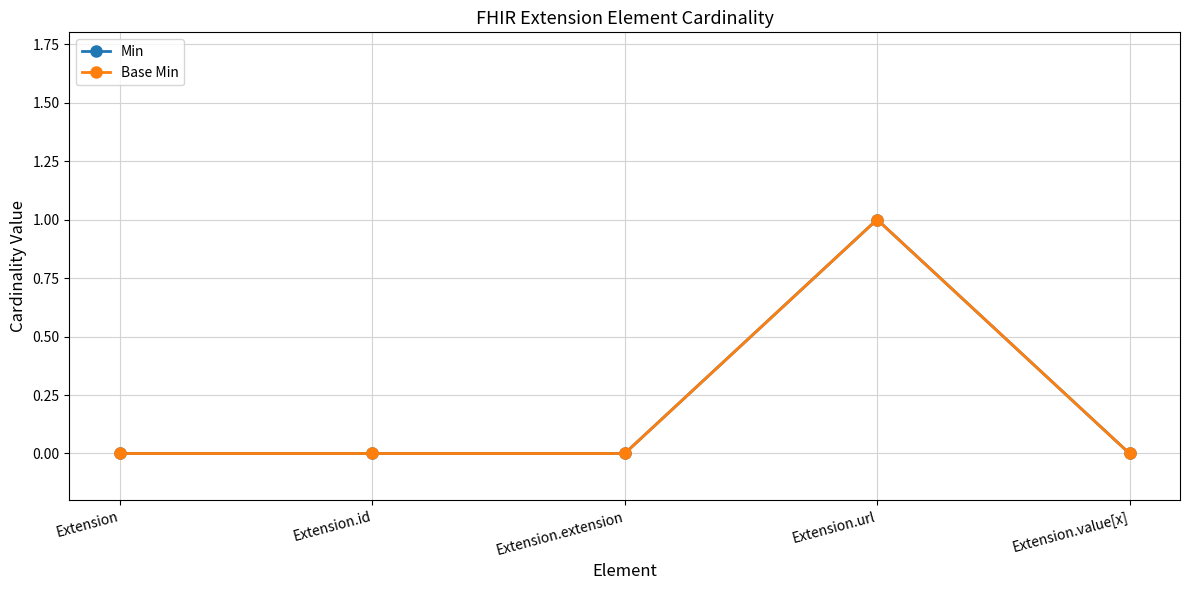

Reading right to left, transcribe all the data shown in this chart.

Min: Extension.value[x]=0	Extension.url=1	Extension.extension=0	Extension.id=0	Extension=0
Base Min: Extension.value[x]=0	Extension.url=1	Extension.extension=0	Extension.id=0	Extension=0